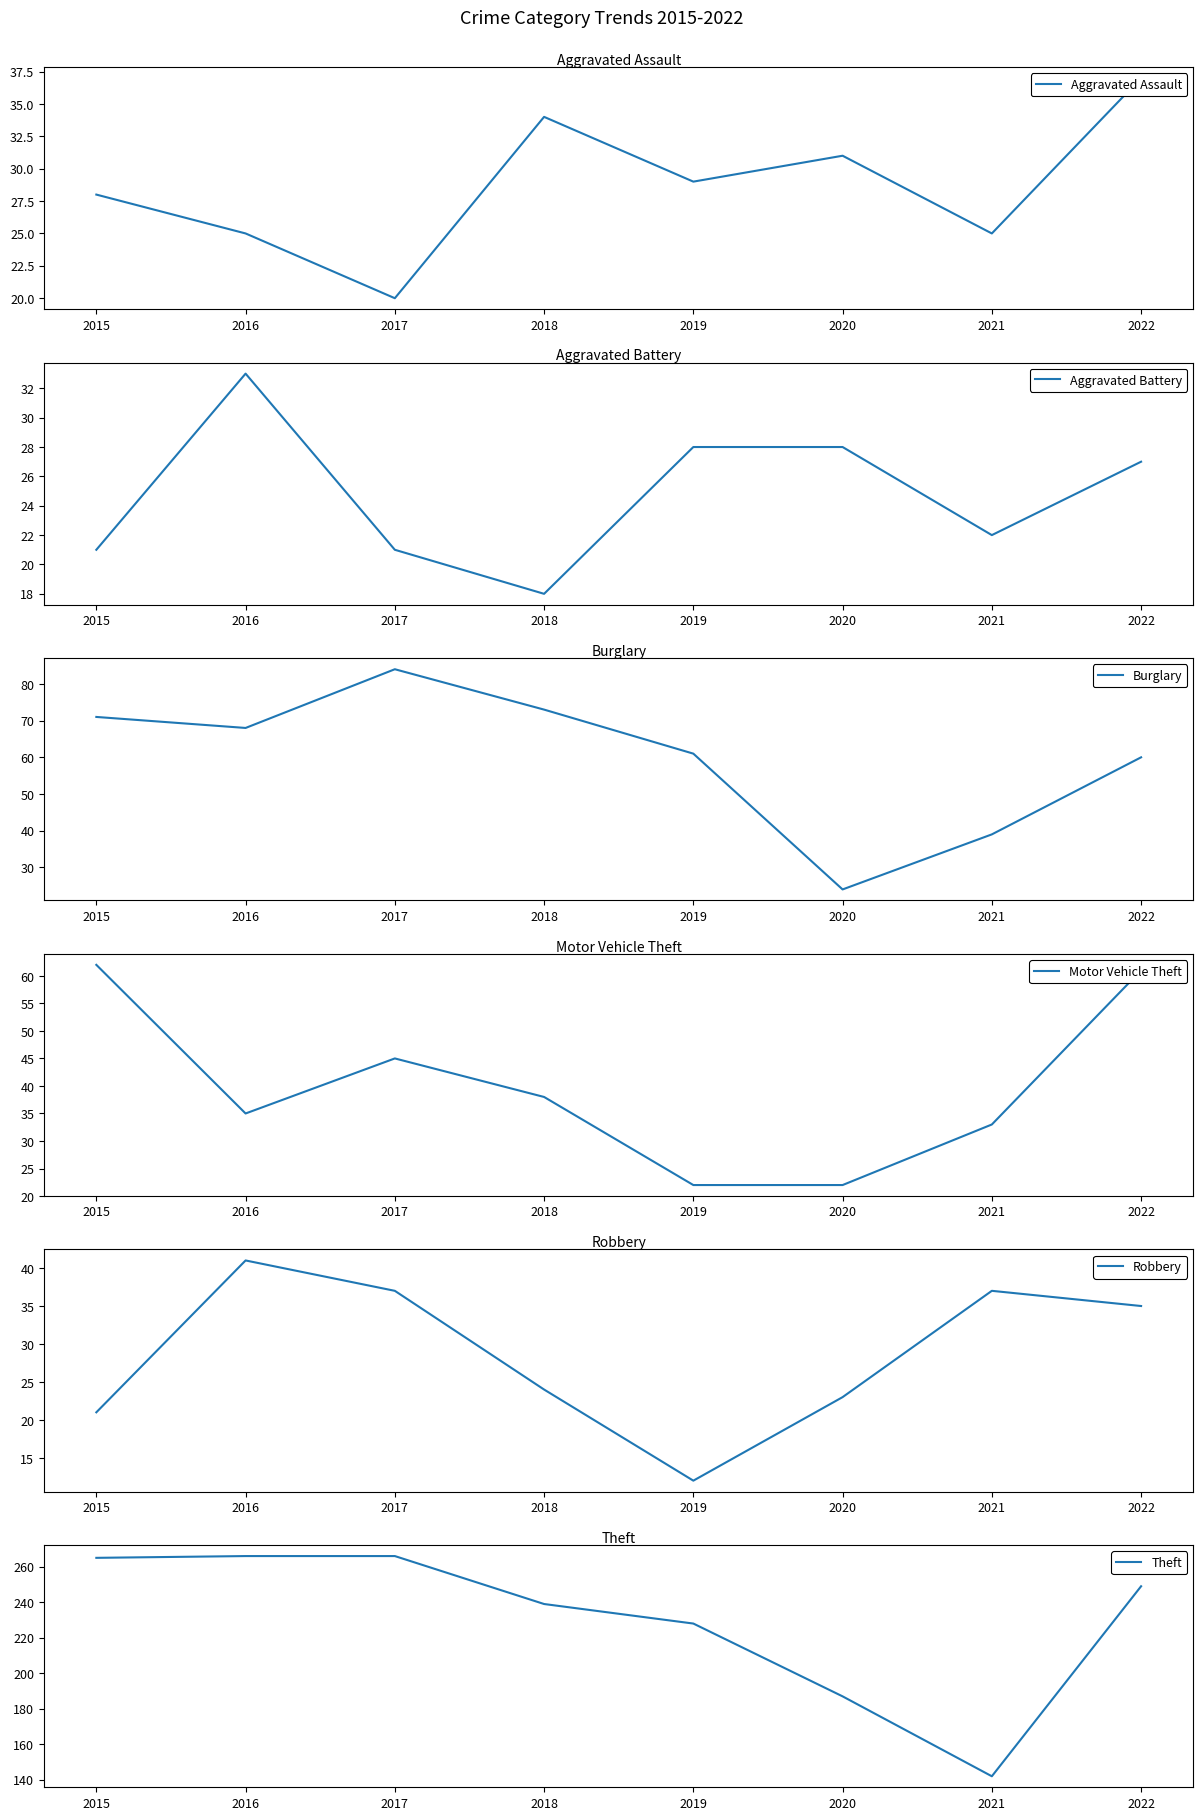

What is the difference between the Theft values at 2016 and 2020?

79